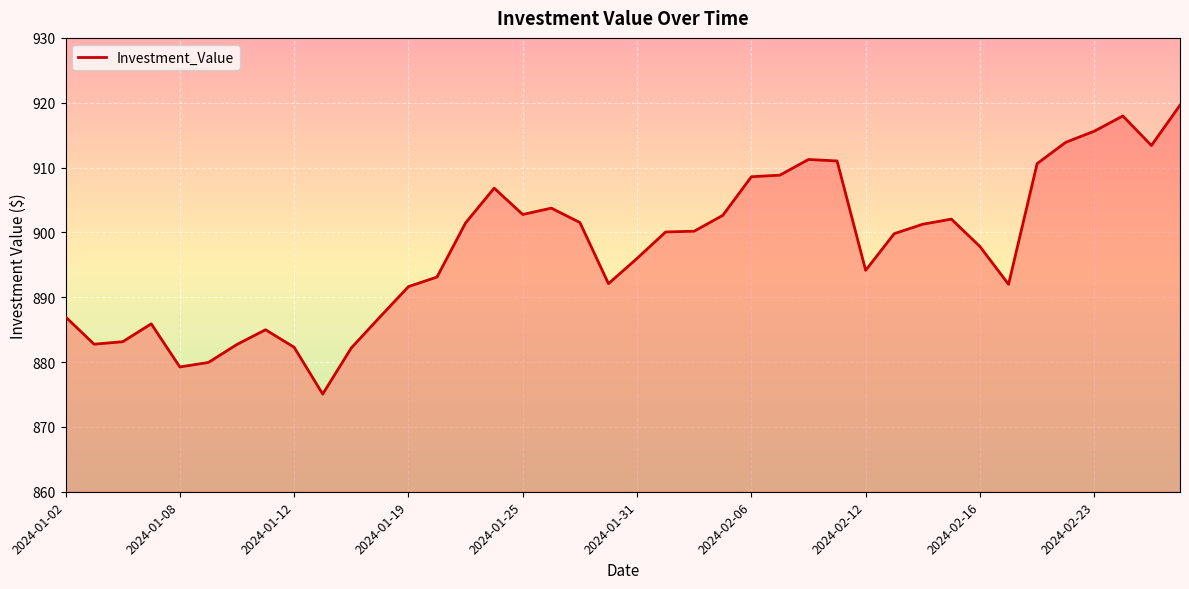

What is the minimum value shown in the chart?

875.1